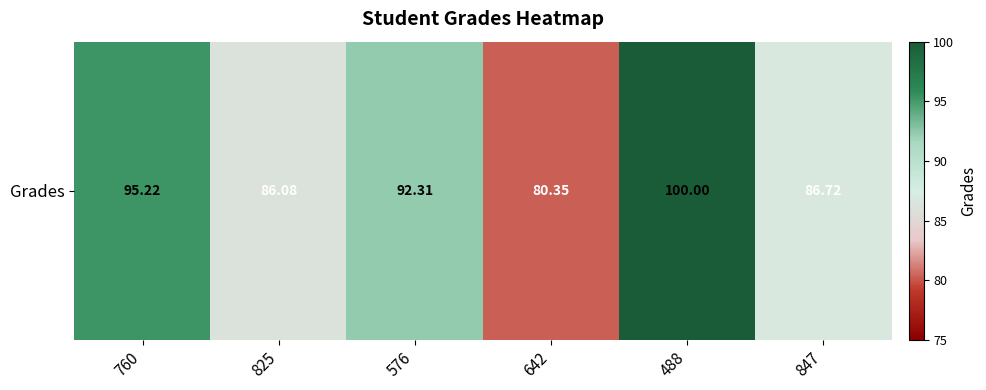

What is the approximate value at 576?

92.3